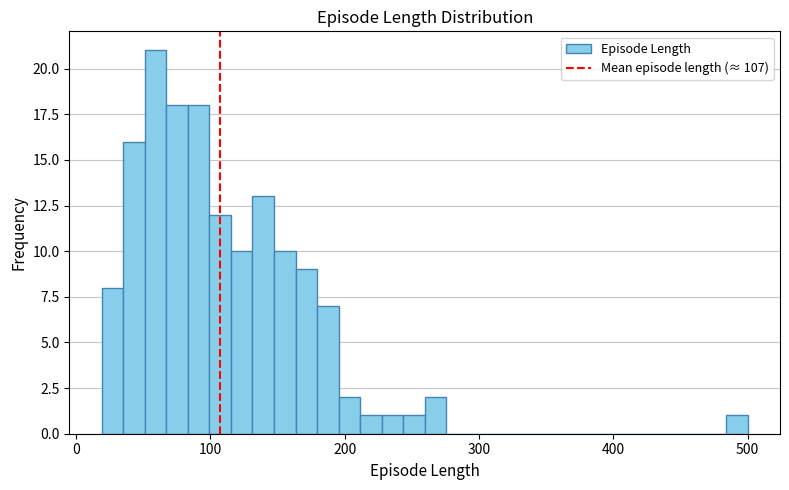

Around what value on the x-axis is the tallest bar? Give the approximate position of its centre, as read against the axis.

60